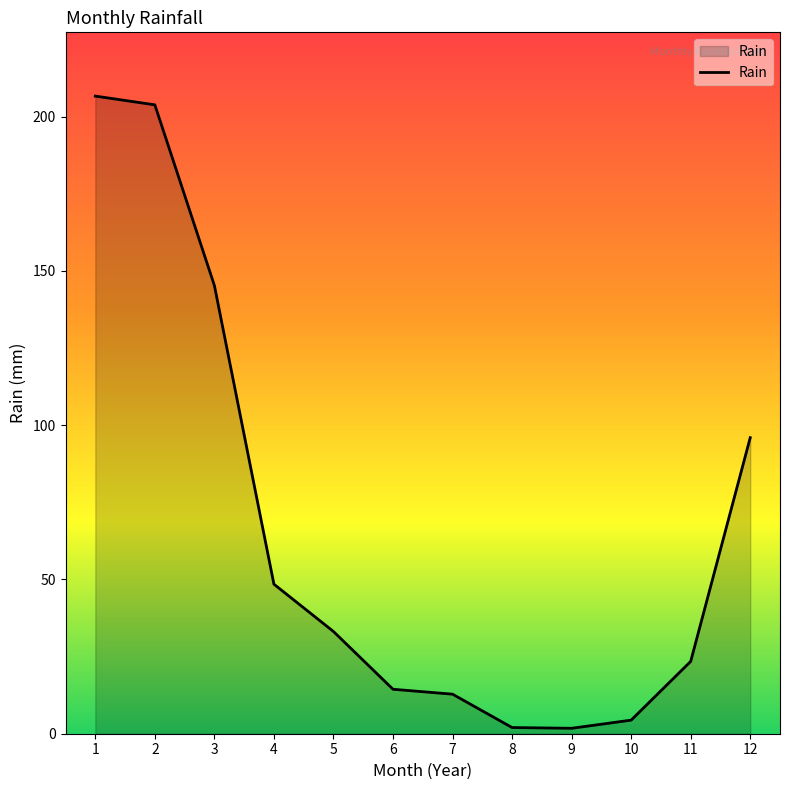

What is the average value?

66.0